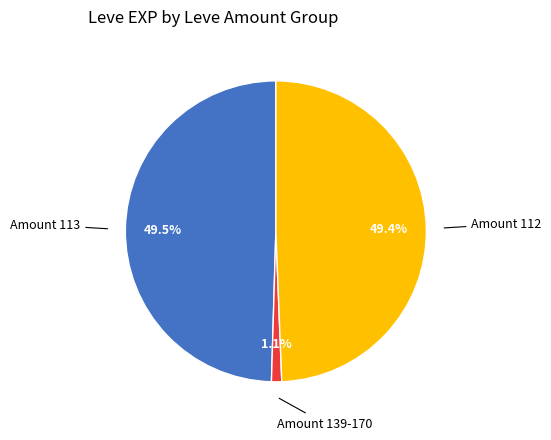

Is there a majority slice in this chart?

No